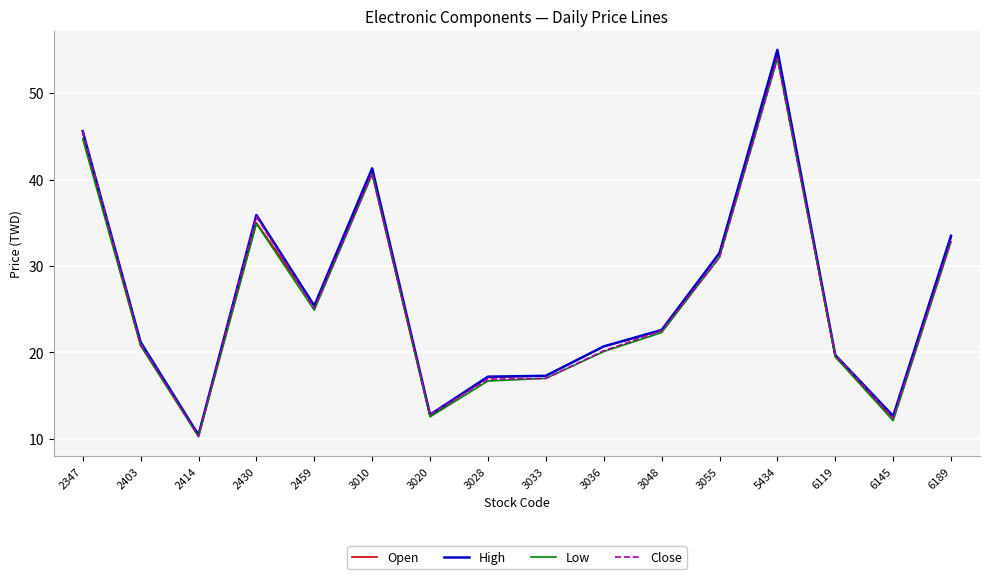

Is it true that High equals 6.9 at 3036?

False